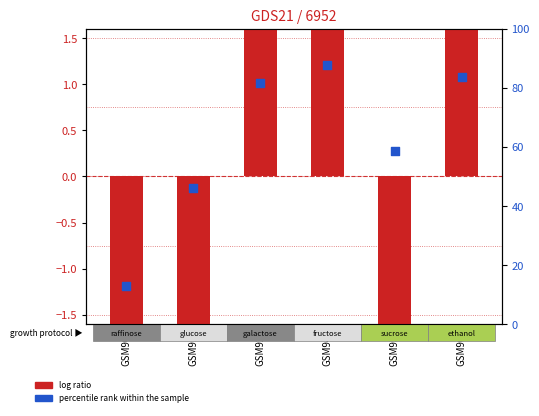

What are all the series names shown in the legend?

log ratio, percentile rank within the sample